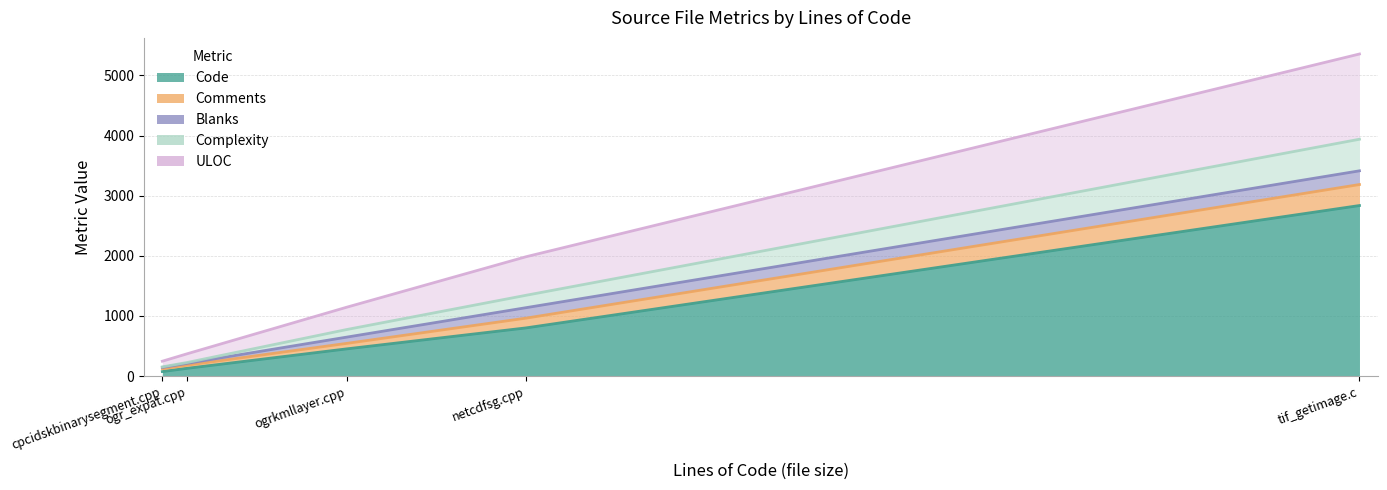

Which category has the highest value in the Blanks series?

tif_getimage.c